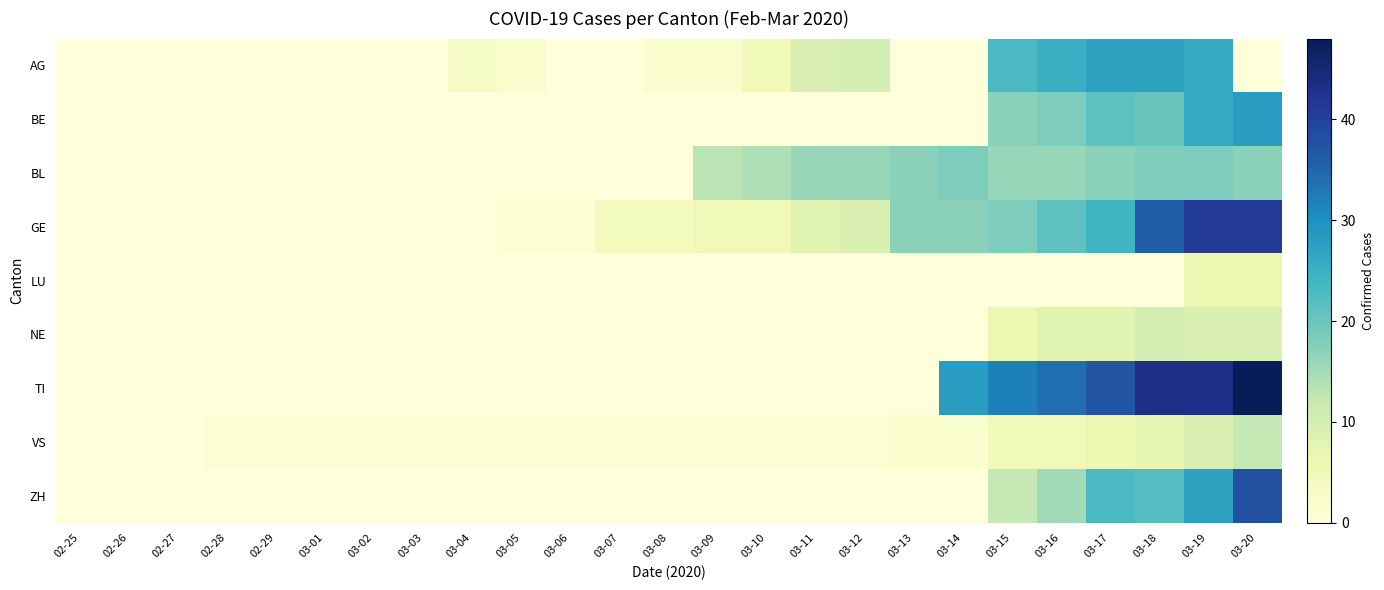

Which series changed the most between 02-27 and 03-07?

GE